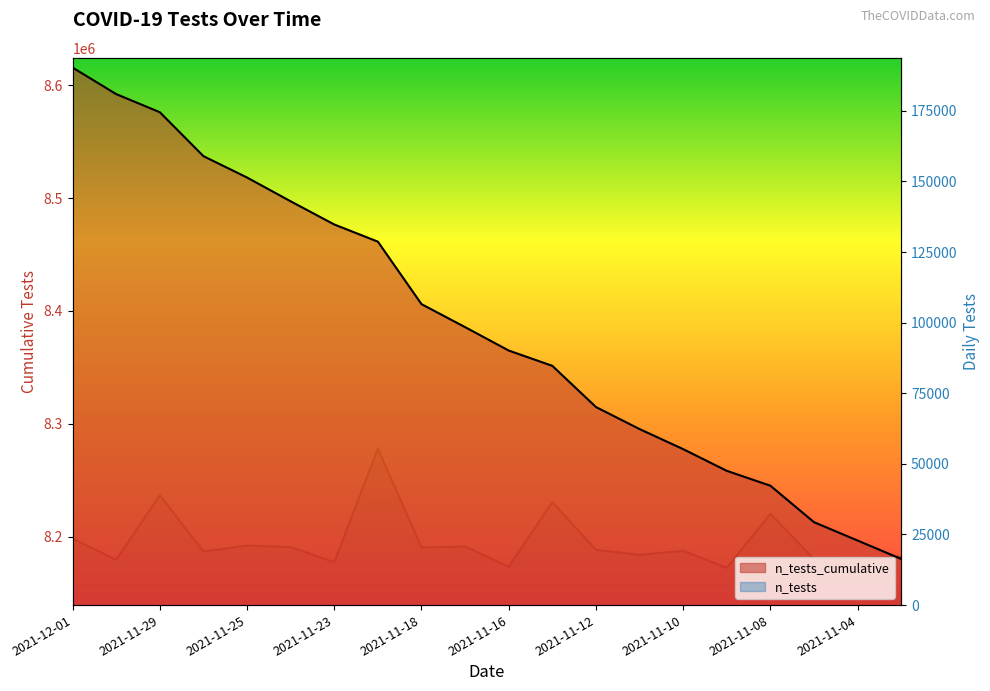

Rank the series by their average value, from lowest to highest.

n_tests, n_tests_cumulative